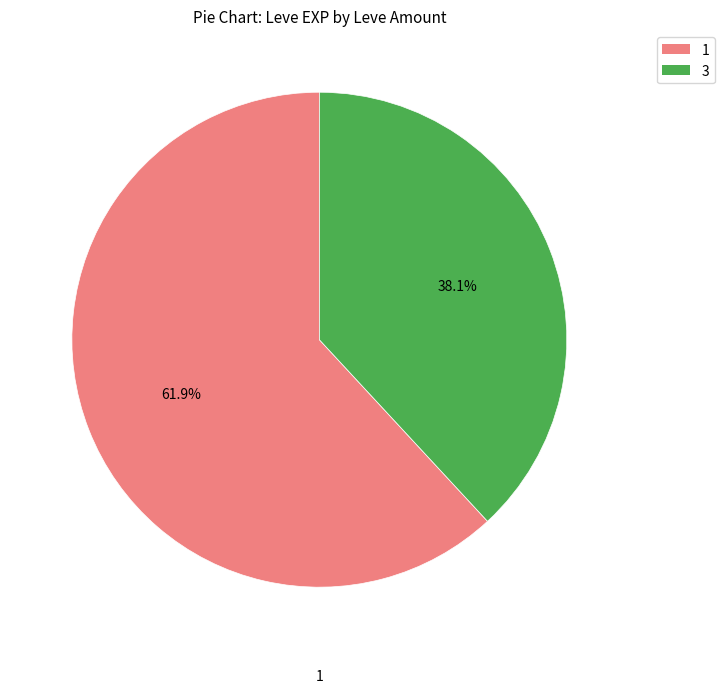

Is there a majority slice in this chart?

Yes